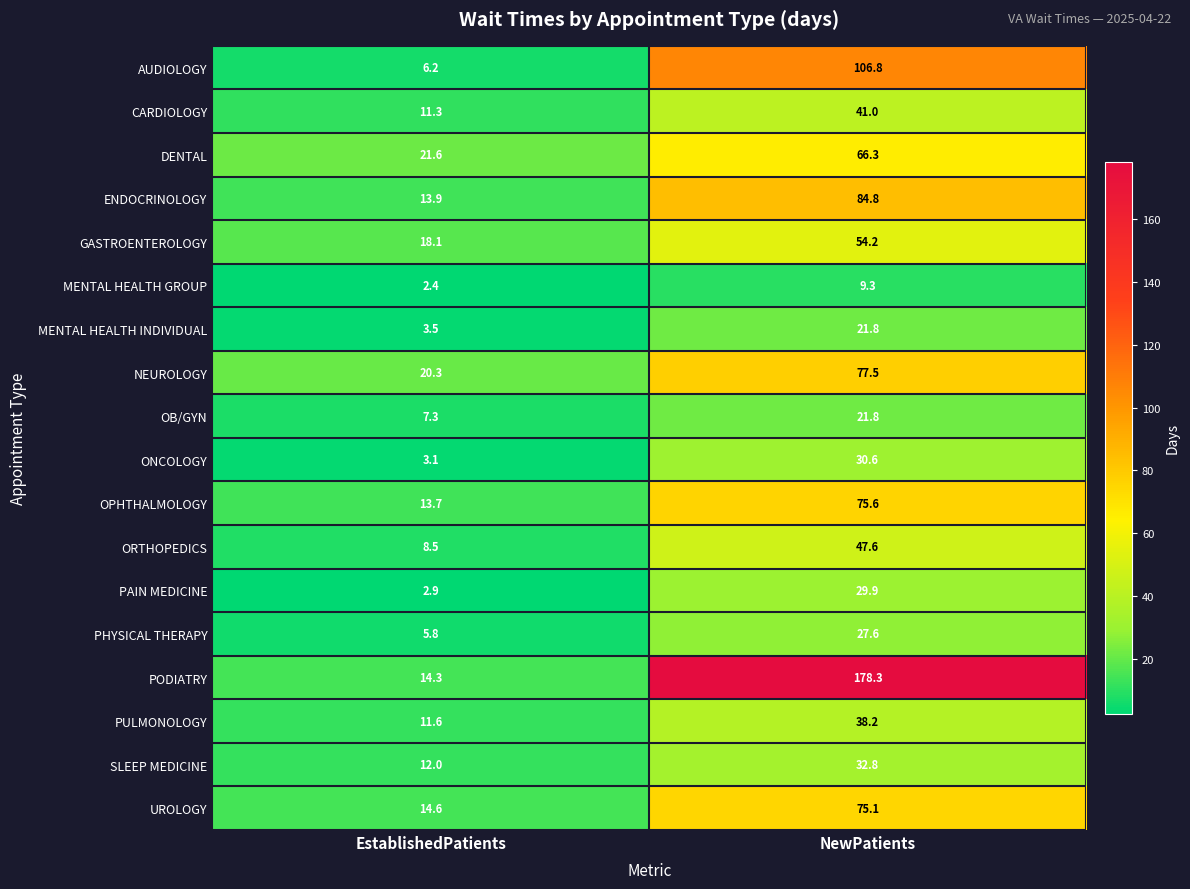

The PULMONOLOGY series shows 4.2 at EstablishedPatients. True or false?

False